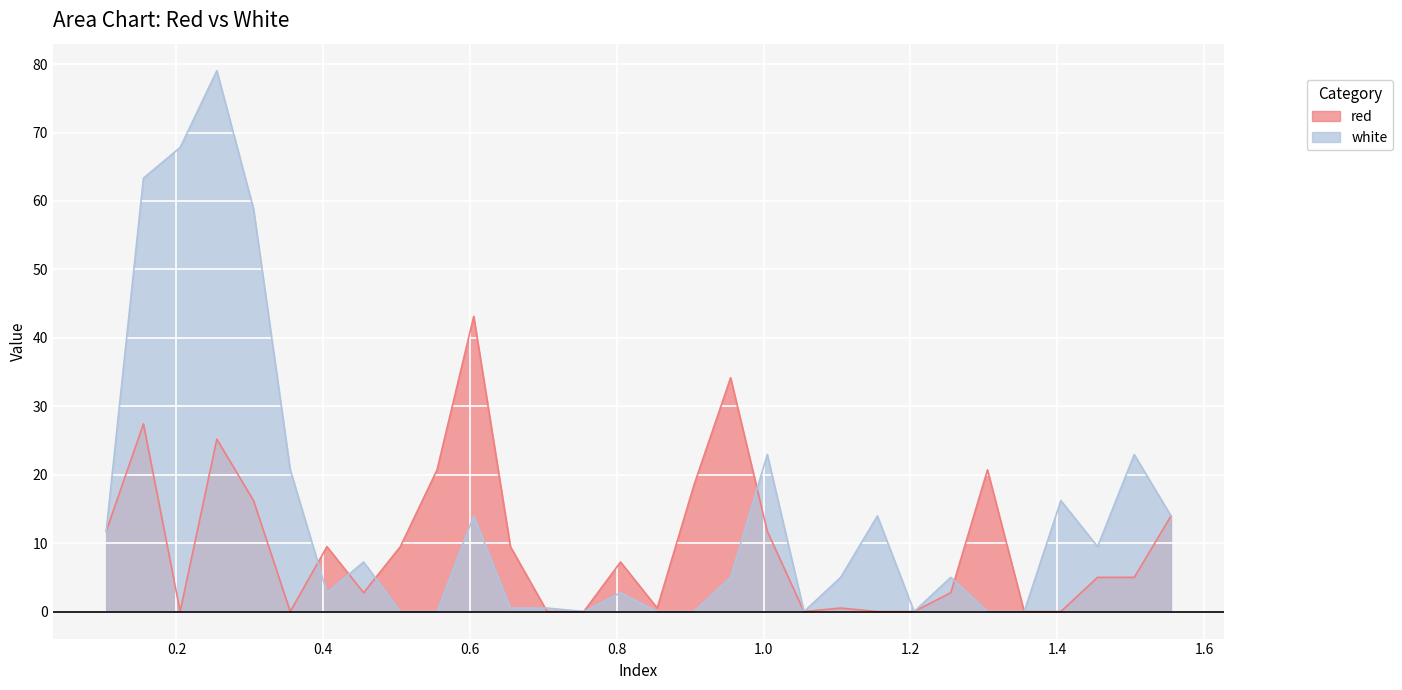

Rank the categories by red value from lowest to highest.

0.205, 0.355, 0.705, 0.755, 1.055, 1.155, 1.205, 1.355, 1.405, 0.855, 1.105, 0.455, 1.255, 1.455, 1.505, 0.805, 0.405, 0.505, 0.655, 0.1042, 1.005, 1.555, 0.305, 0.905, 0.555, 1.305, 0.255, 0.155, 0.955, 0.605